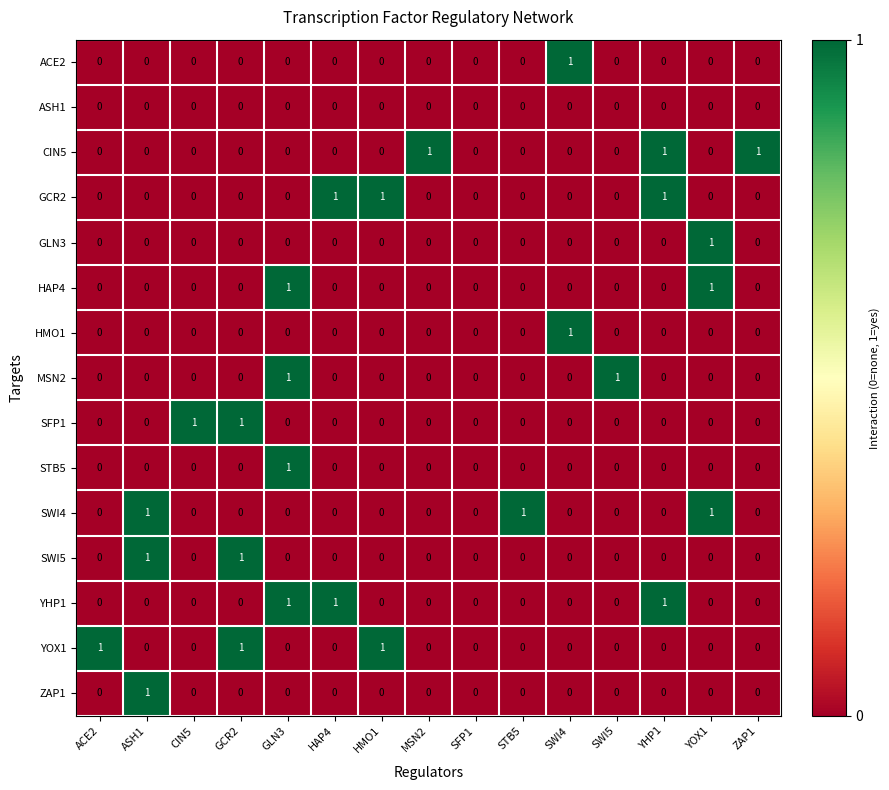

True or false: SWI4 has a value of 0 at GLN3.

True